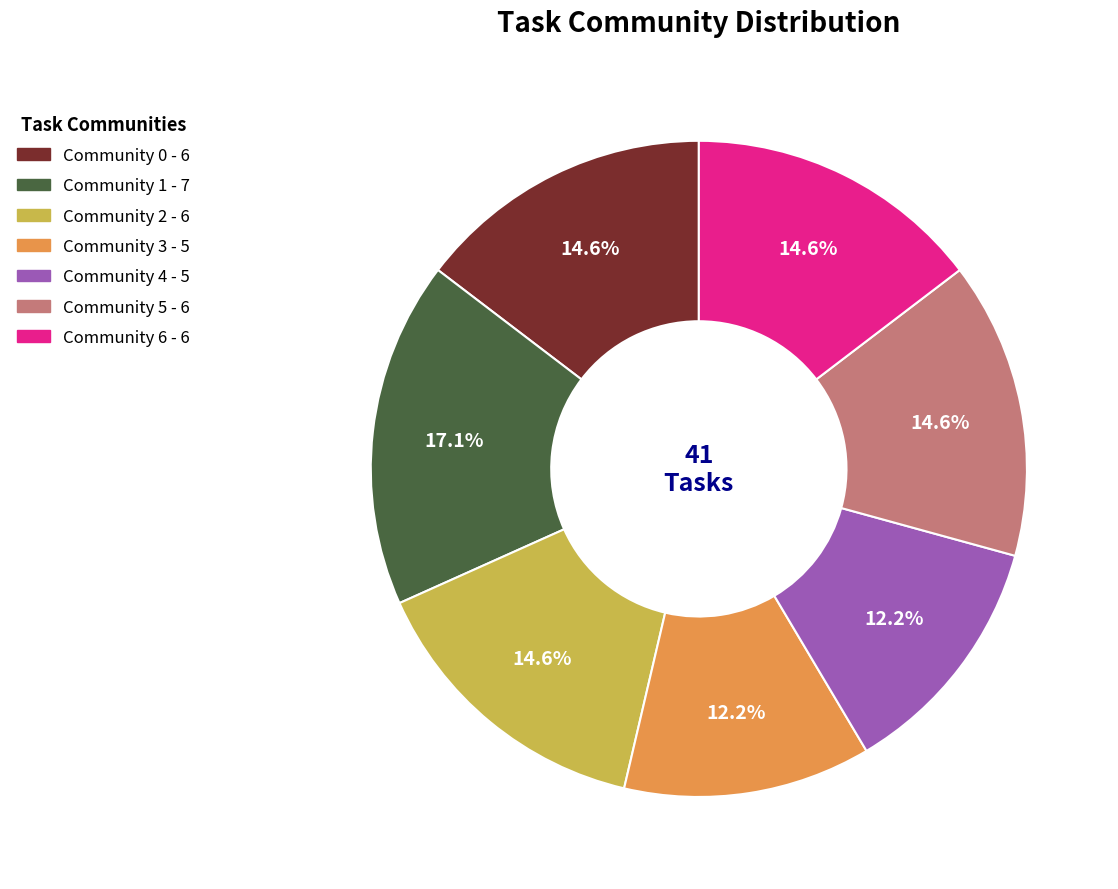

To the nearest percent, what percentage of the pie is Community 6?

15%